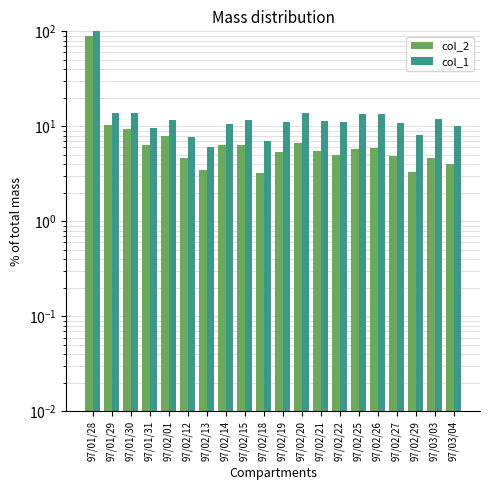

How many values in the col_2 series exceed 5?

12